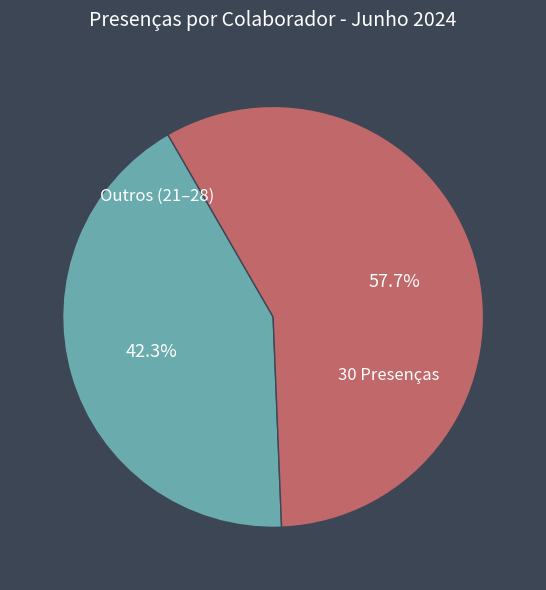

Is there any slice that represents more than half of the pie?

Yes